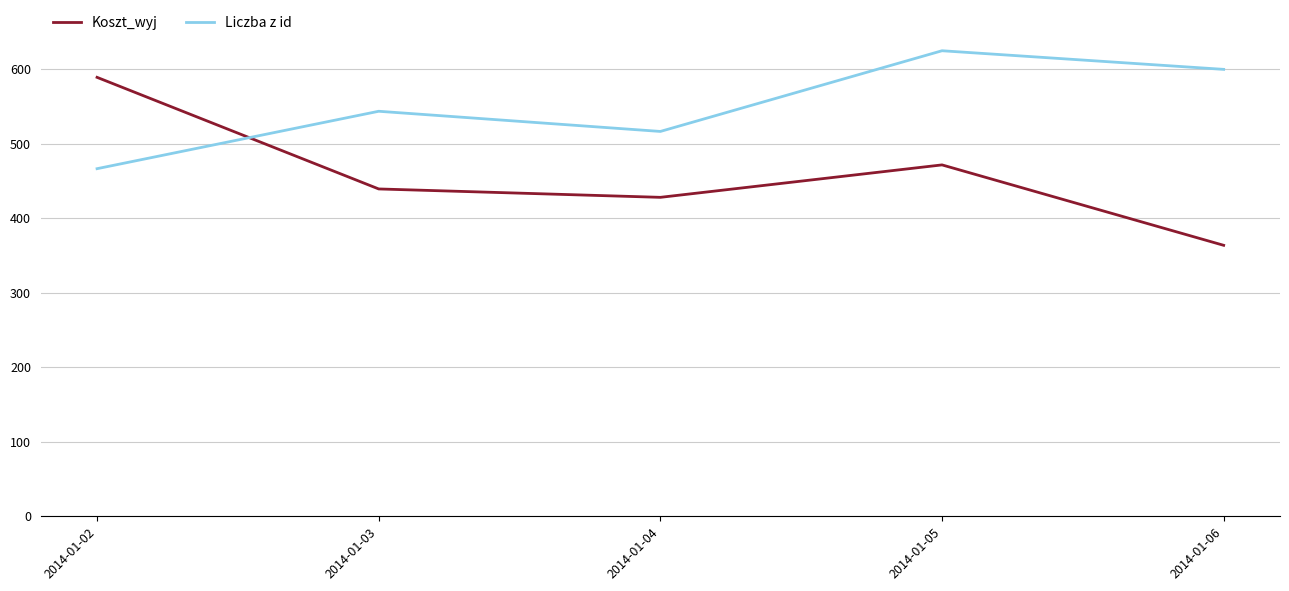

In Koszt_wyj, how many points are higher than both neighbors (excluding endpoints)?

1